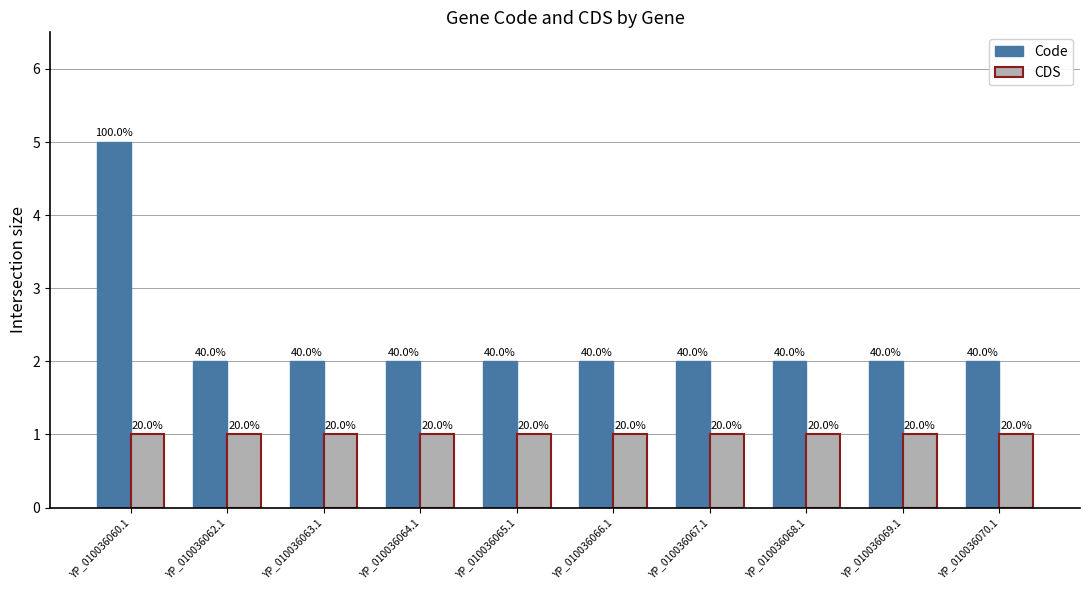

Between YP_010036062.1 and YP_010036070.1, which series saw the biggest shift?

Code